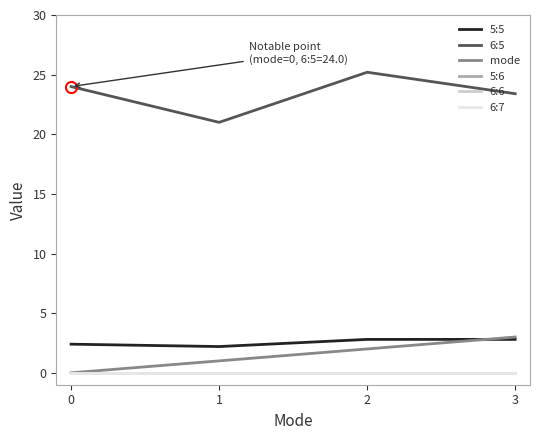

Which series has the largest total across all categories?

6:5